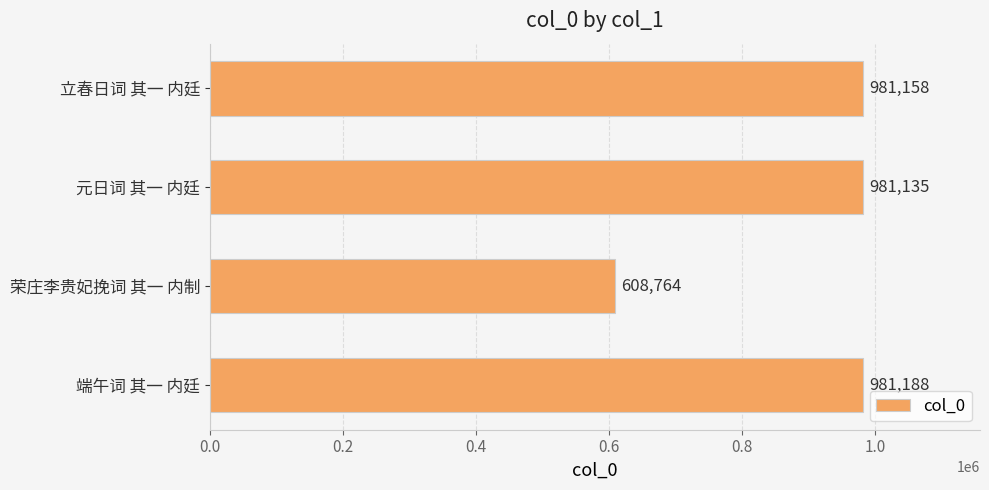

What is the sum of all values?

3552245